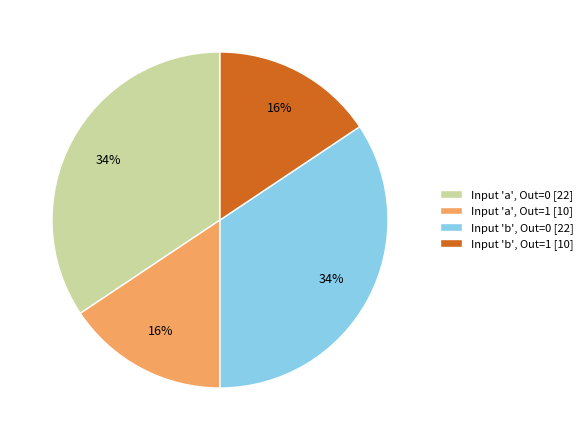

Which has a higher value, Input 'b', Out=0 [22] or Input 'b', Out=1 [10]?

Input 'b', Out=0 [22]